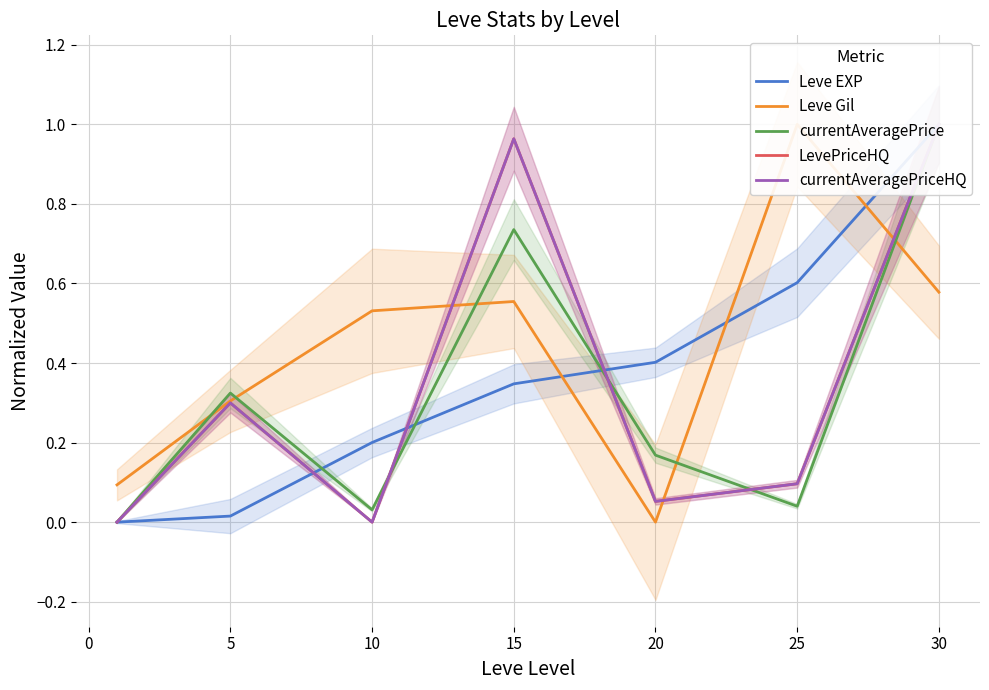

True or false: currentAveragePriceHQ has more than 0 interior local peaks.

True